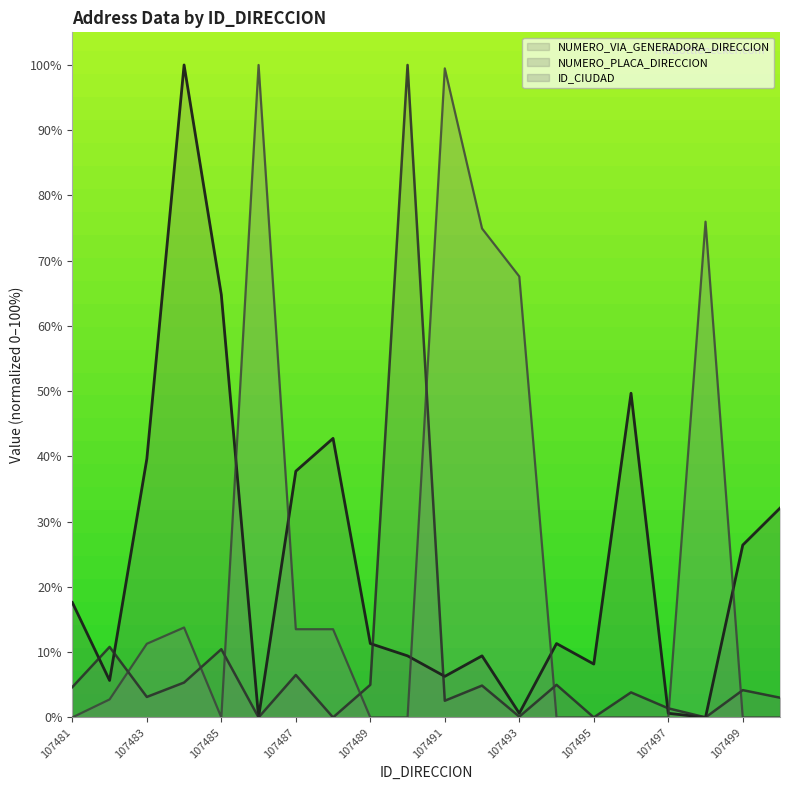

How many lines are shown in the chart?

3